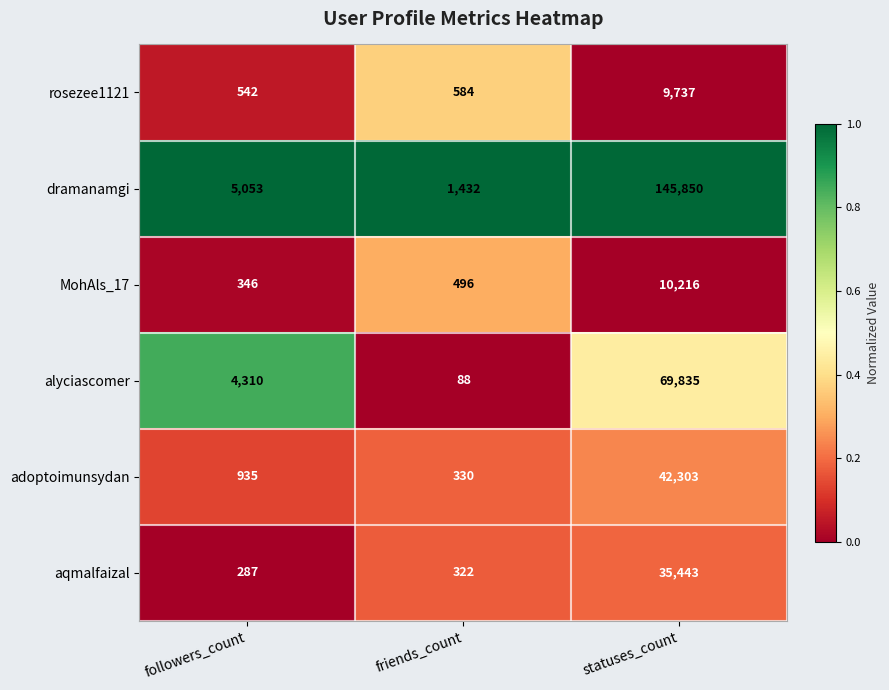

Reading left to right, what are all the values shown in this chart?

rosezee1121: 542	584	9737
dramanamgi: 5053	1432	145850
MohAls_17: 346	496	10216
alyciascomer: 4310	88	69835
adoptoimunsydan: 935	330	42303
aqmalfaizal: 287	322	35443